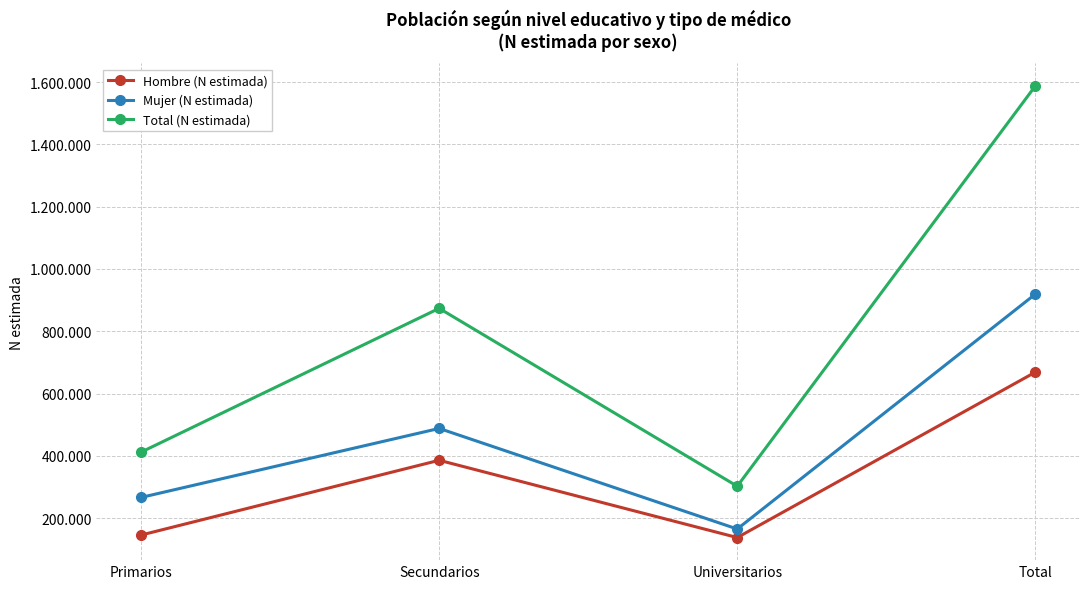

Which series has the largest total across all categories?

Total (N estimada)